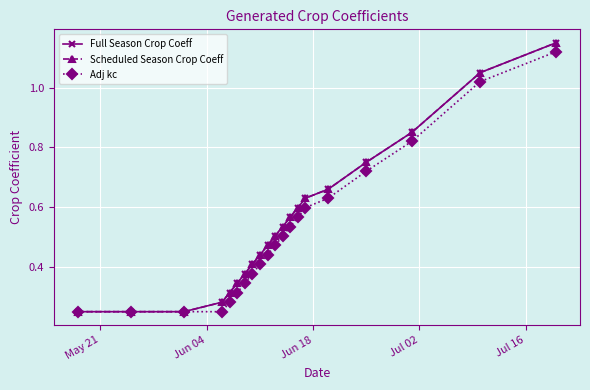

Does the chart have visible grid lines?

Yes